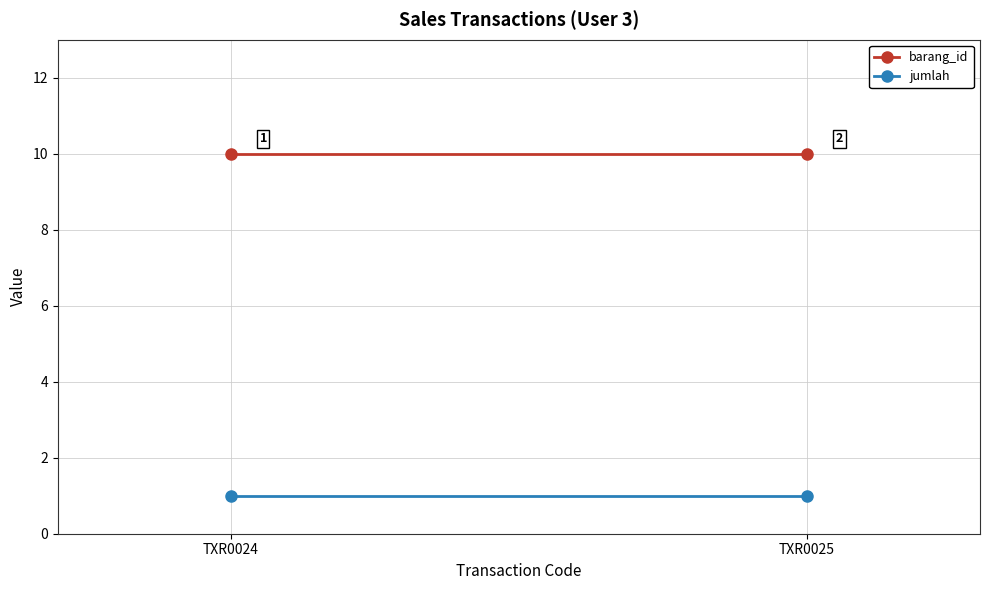

What is the value of the barang_id point at the 1st from the left?

10